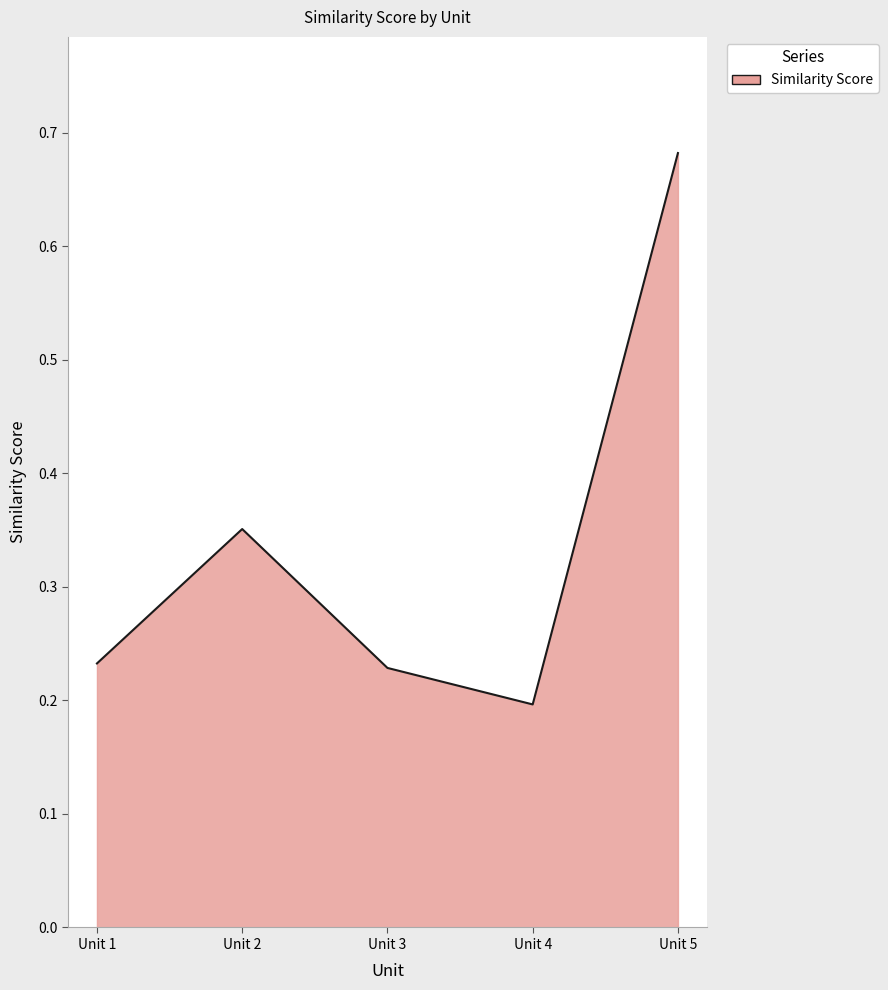

Does the chart have visible grid lines?

Yes